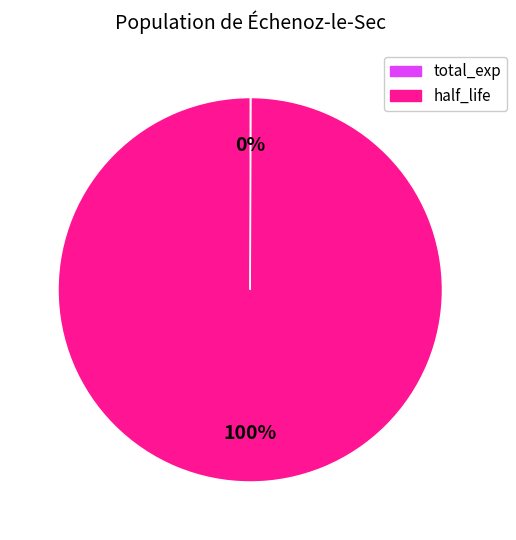

To the nearest percent, what is the average slice percentage?

50%